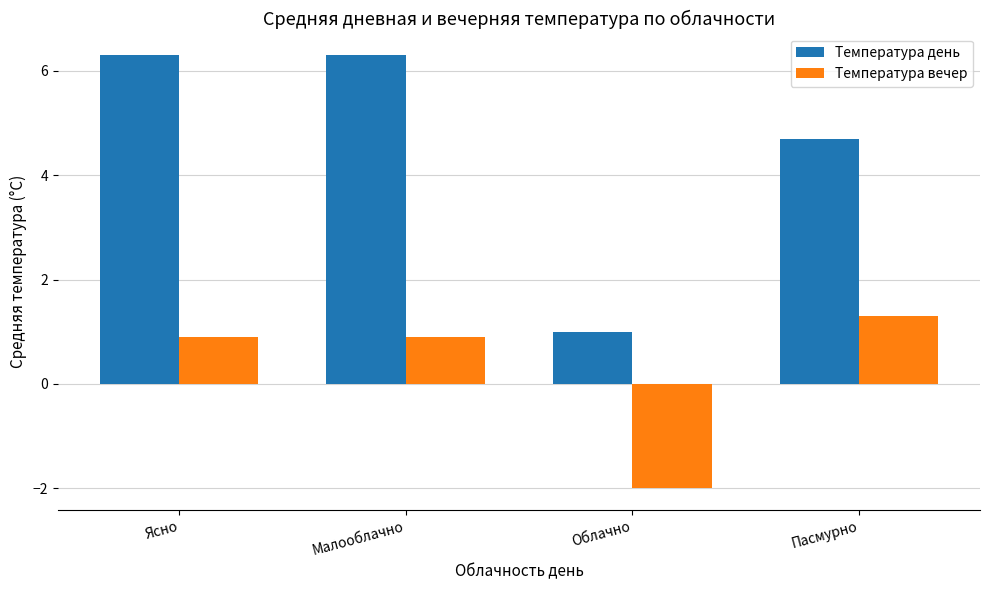

Reading left to right, extract all data points from this chart.

Температура день: Ясно=6.3	Малооблачно=6.3	Облачно=1.0	Пасмурно=4.7
Температура вечер: Ясно=0.9	Малооблачно=0.9	Облачно=-2.0	Пасмурно=1.3